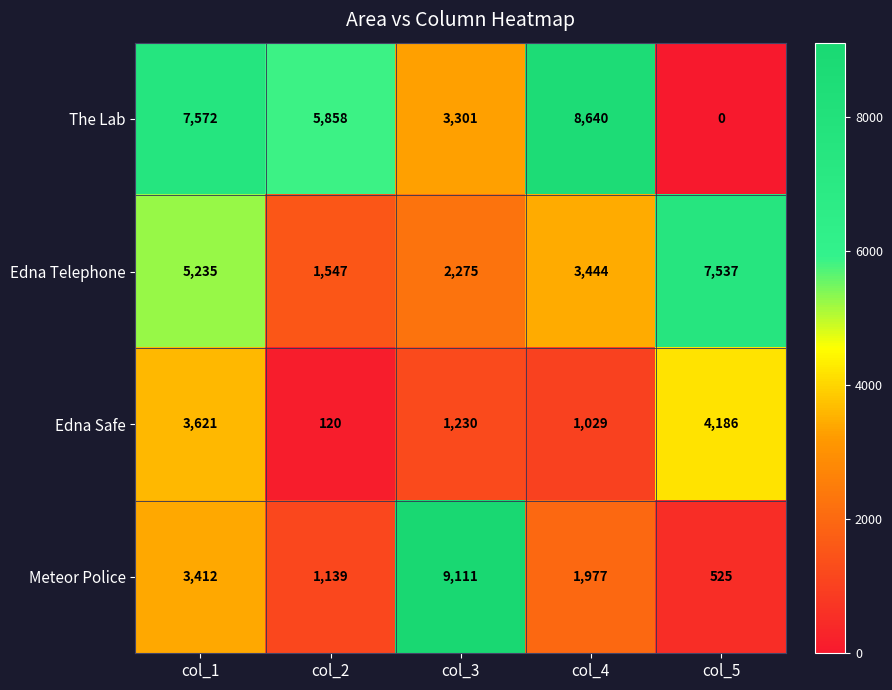

Reading right to left, transcribe all the data shown in this chart.

The Lab: col_5=0	col_4=8640	col_3=3301	col_2=5858	col_1=7572
Edna Telephone: col_5=7537	col_4=3444	col_3=2275	col_2=1547	col_1=5235
Edna Safe: col_5=4186	col_4=1029	col_3=1230	col_2=120	col_1=3621
Meteor Police: col_5=525	col_4=1977	col_3=9111	col_2=1139	col_1=3412